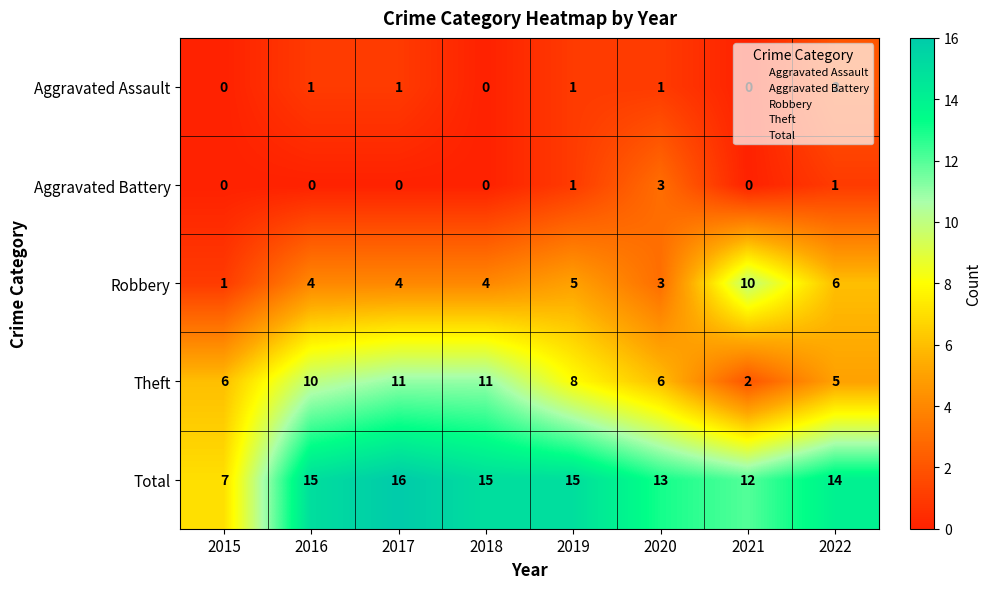

What is the spread (max minus min) of values at 2017?

16